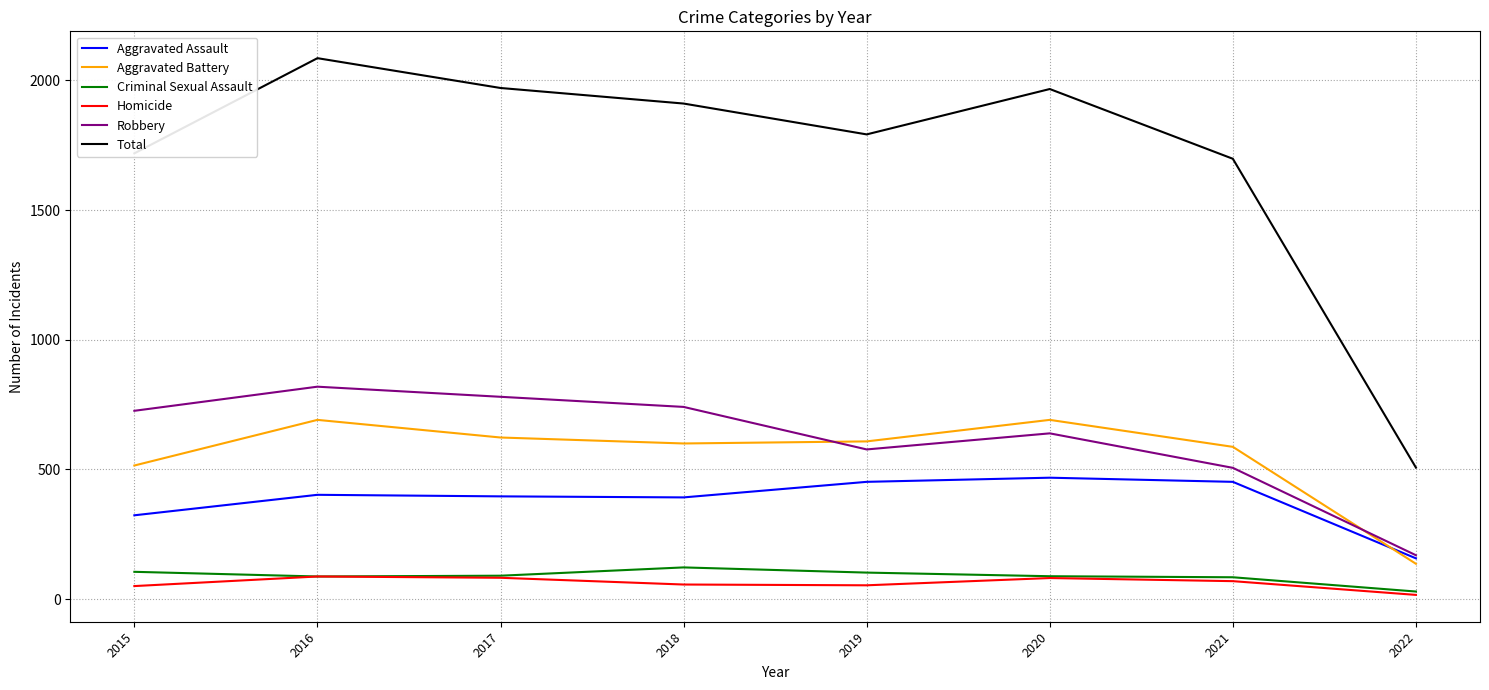

Does the chart display data point markers on the line(s)?

No